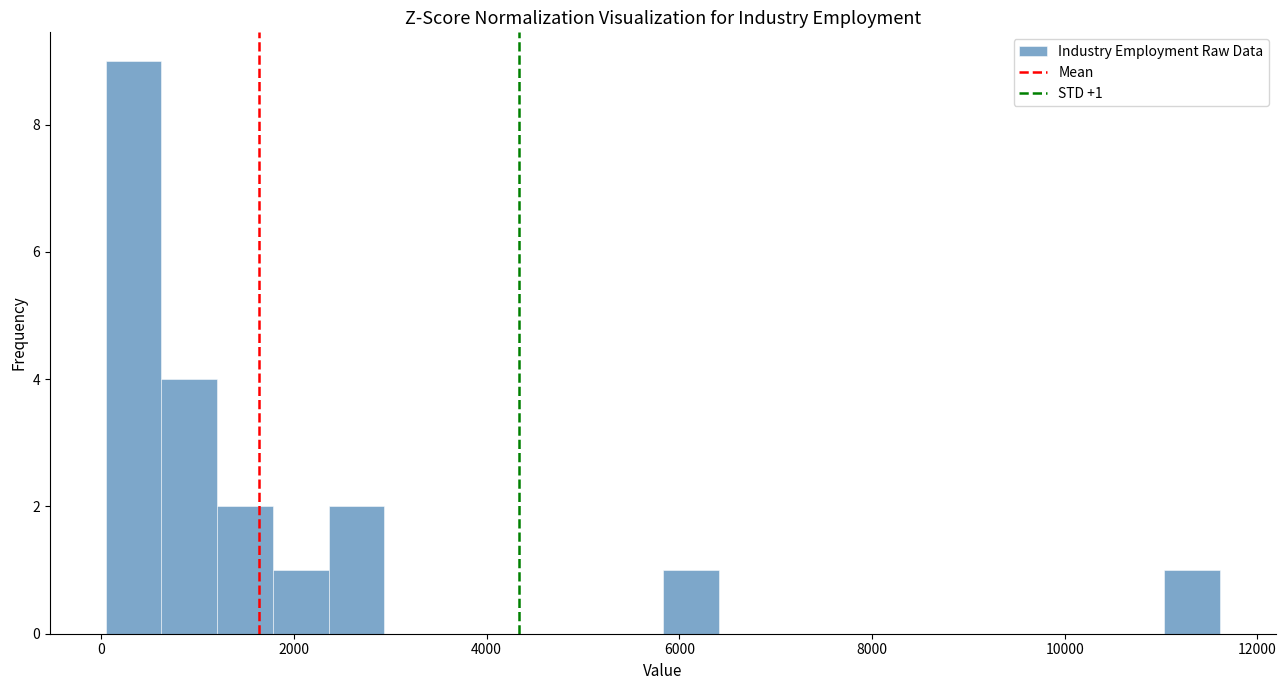

Read against the x-axis, roughly where is the centre of the tallest bar?

400